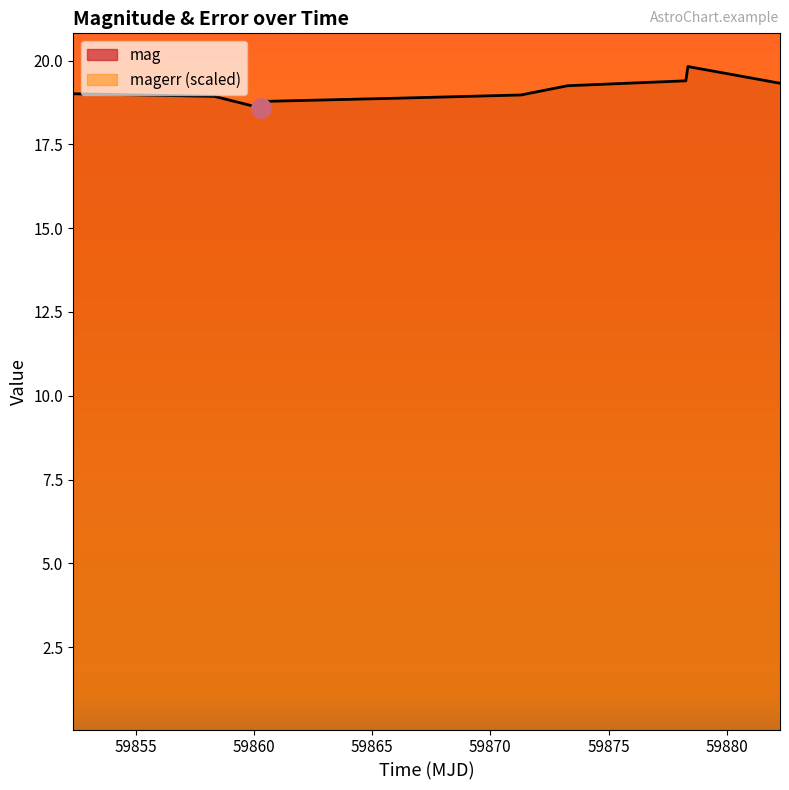

Rank the series by their average value, from lowest to highest.

mag, magerr